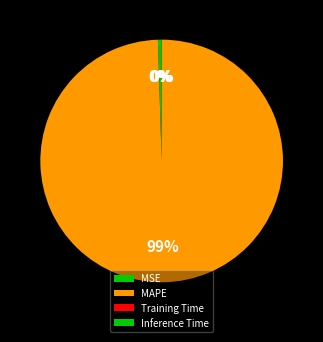

Which slice is the largest?

MAPE